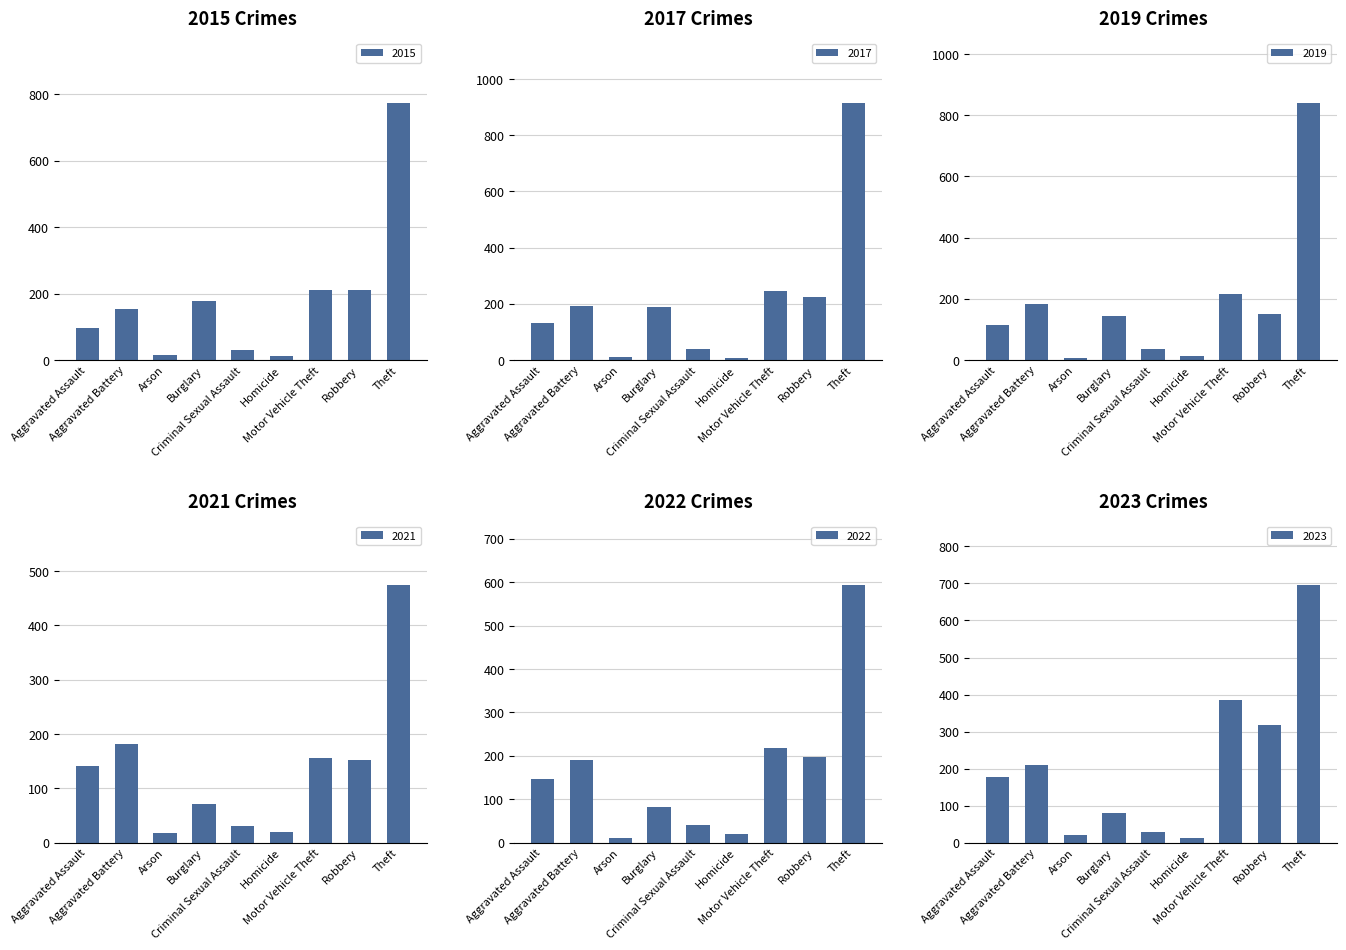

Which series has the widest spread of values?

2017